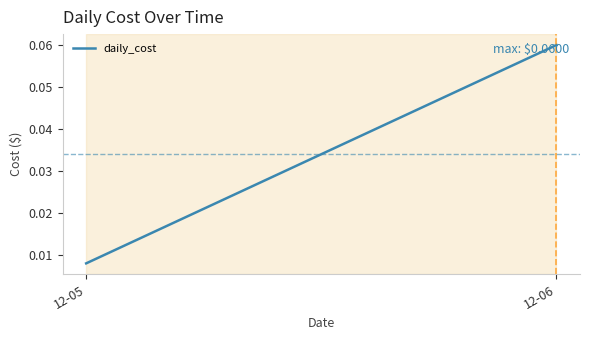

How many categories are shown in the chart?

2